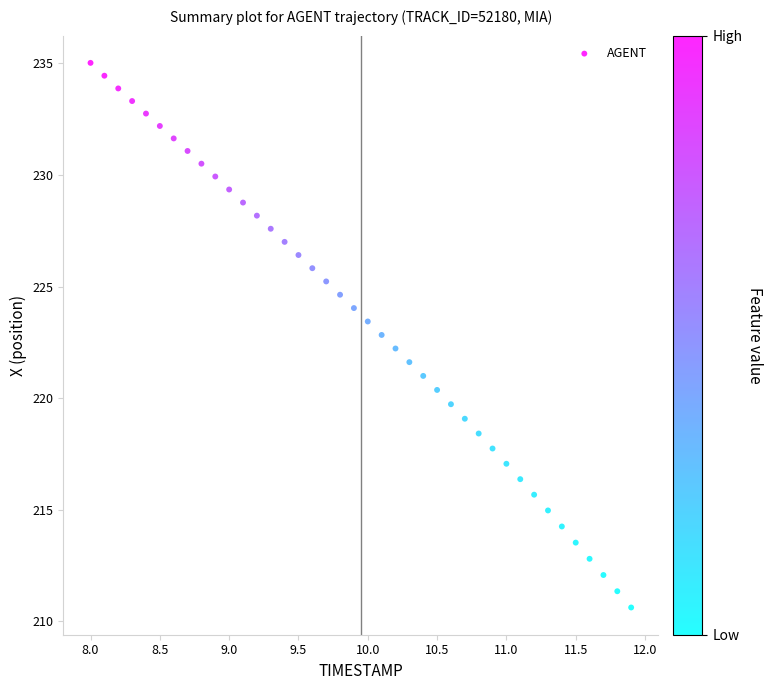

What is the range of X values (max minus min)?

3.9